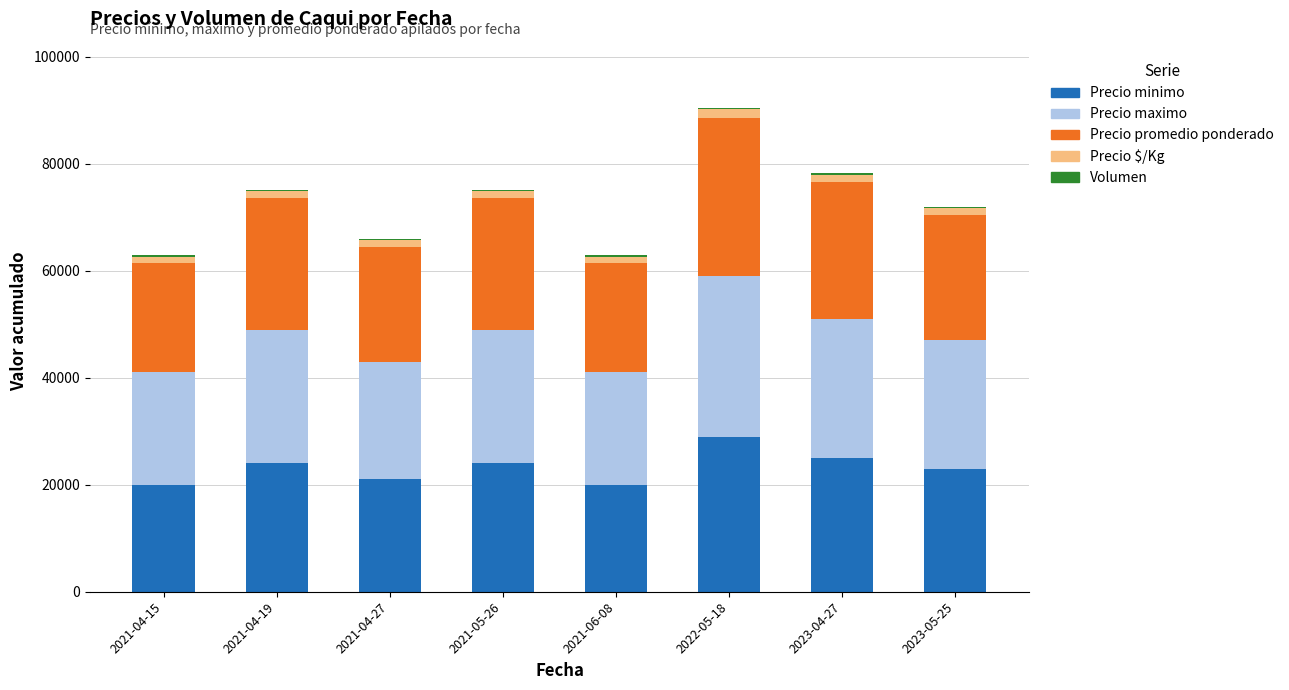

What is the highest value of the Precio minimo series?

29000